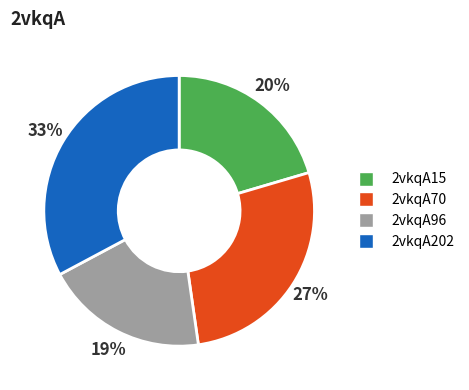

Which category has the biggest portion of the pie?

2vkqA202